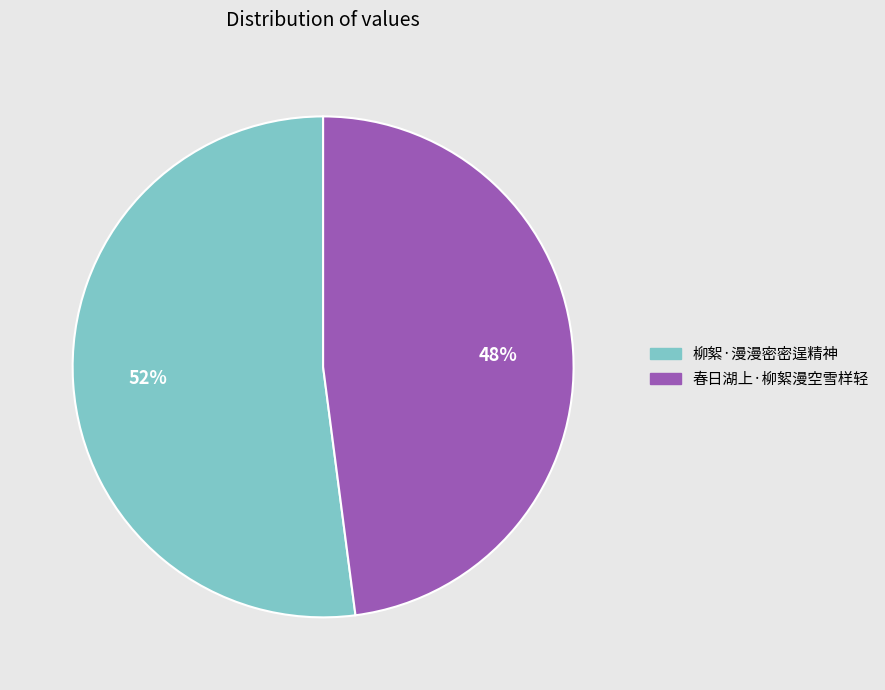

Is the sum of 柳絮·漫漫密密逞精神 and 春日湖上·柳絮漫空雪样轻 greater than half?

Yes